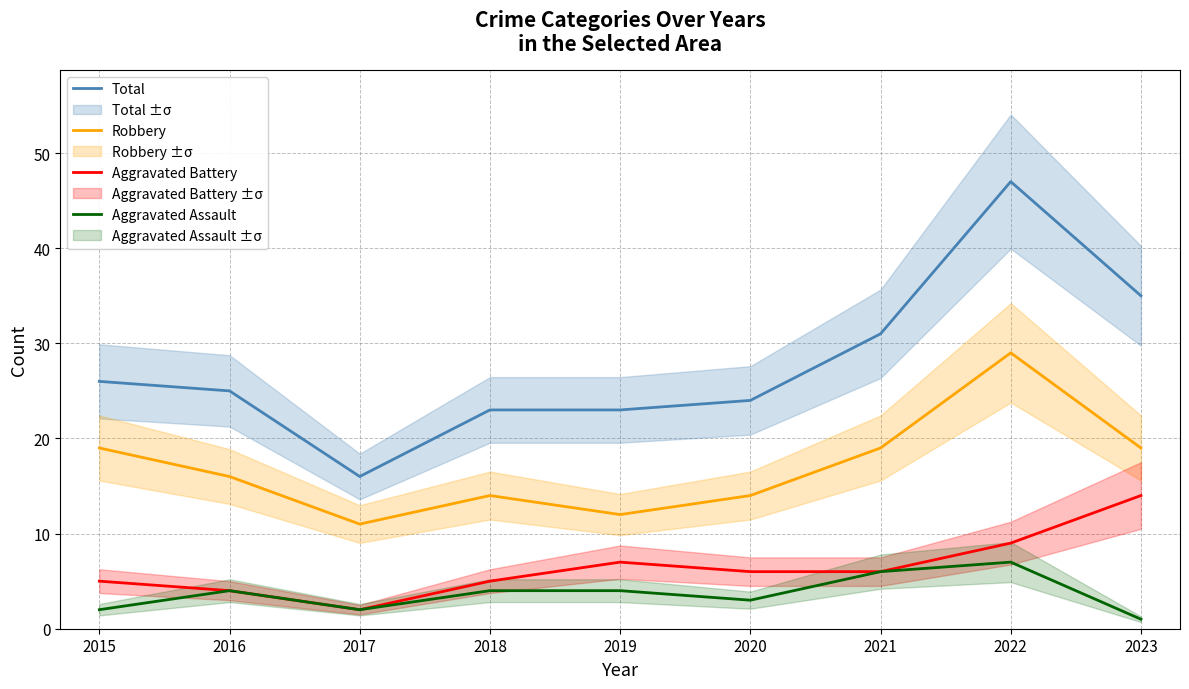

Between 2020 and 2023, which series saw the biggest shift?

Total